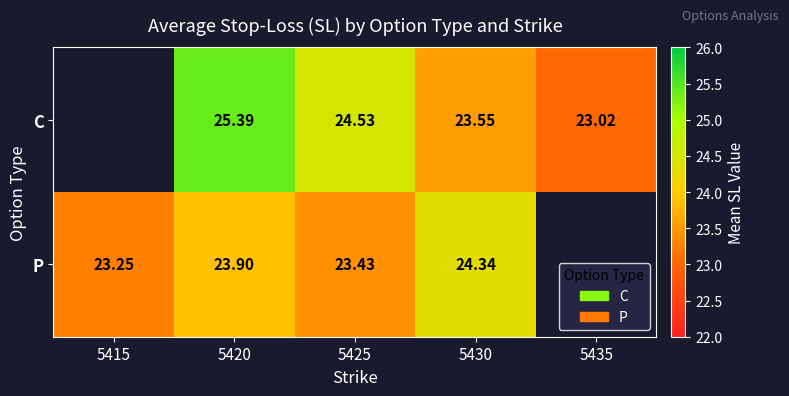

What is the smallest value displayed?

23.0